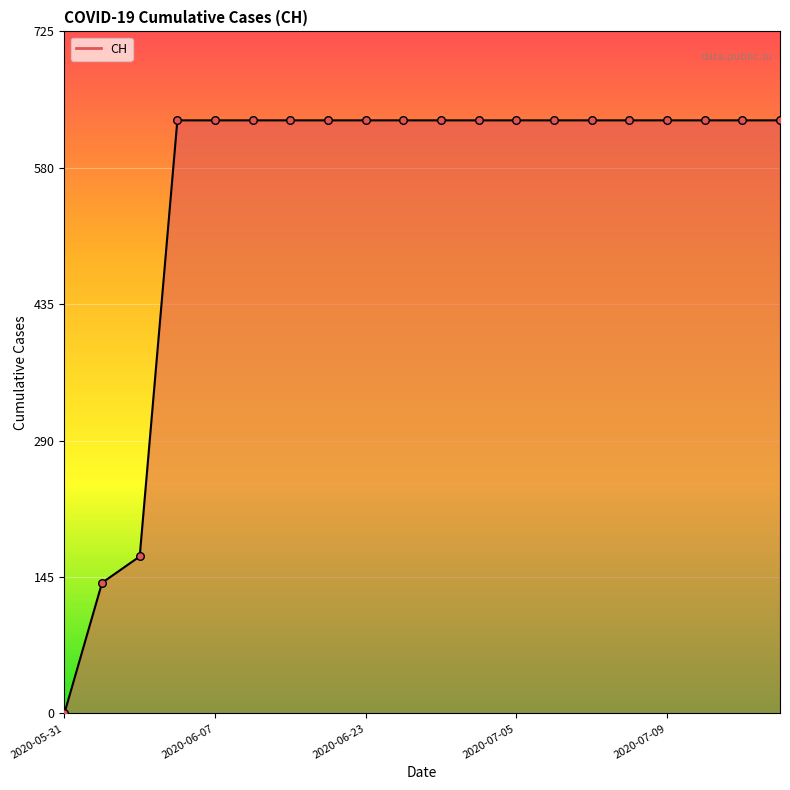

What is the greatest value displayed?

631